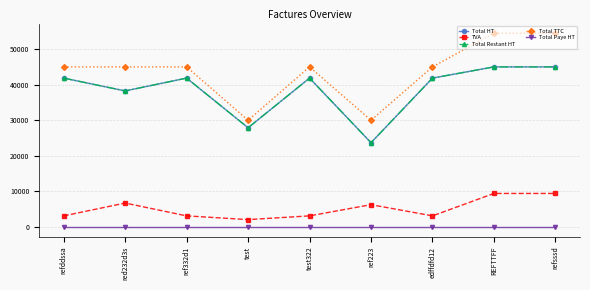

What is the label of the 7th point from the left?

edffdfd12